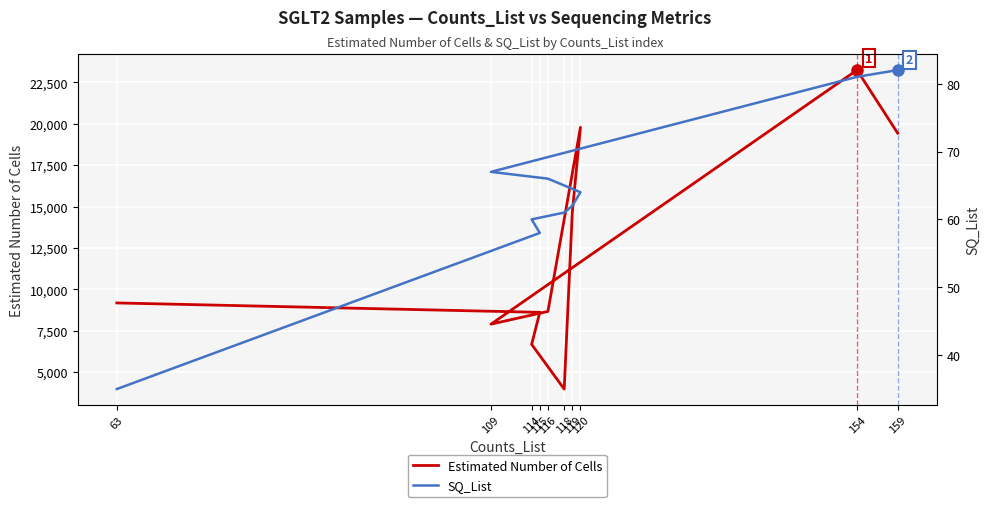

Reading left to right, extract all data points from this chart.

Estimated Number of Cells: 63=9174	115=8606	114=6671	118=3970	119=14671	120=19785	116=8661	109=7892	154=23246	159=19432
SQ_List: 63=35	115=58	114=60	118=61	119=62	120=64	116=66	109=67	154=81	159=82